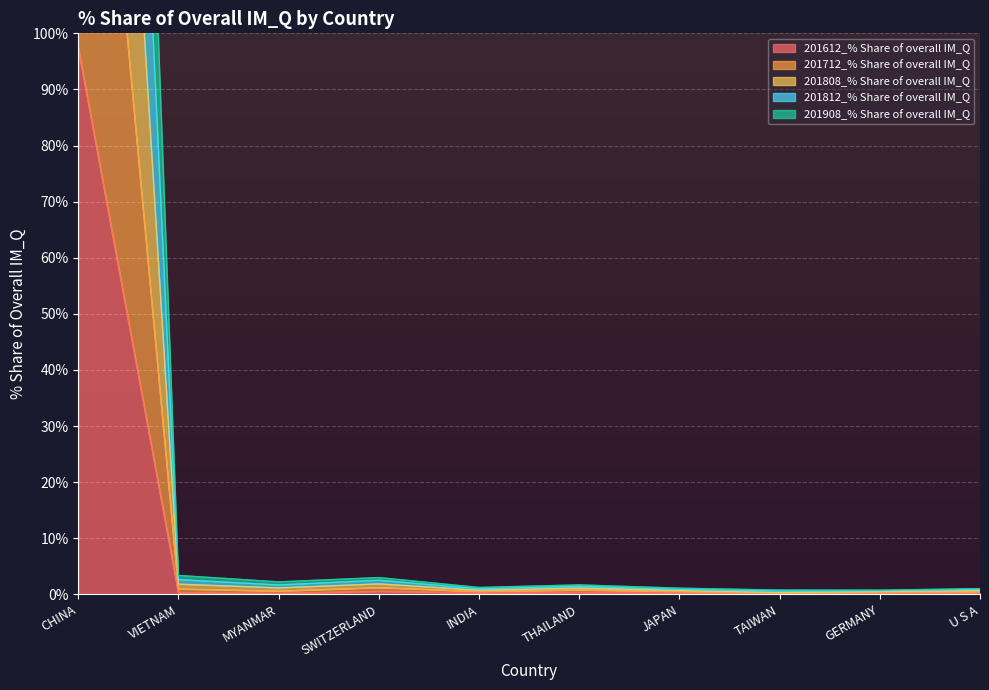

What is the total value across all series at CHINA?

1450.9